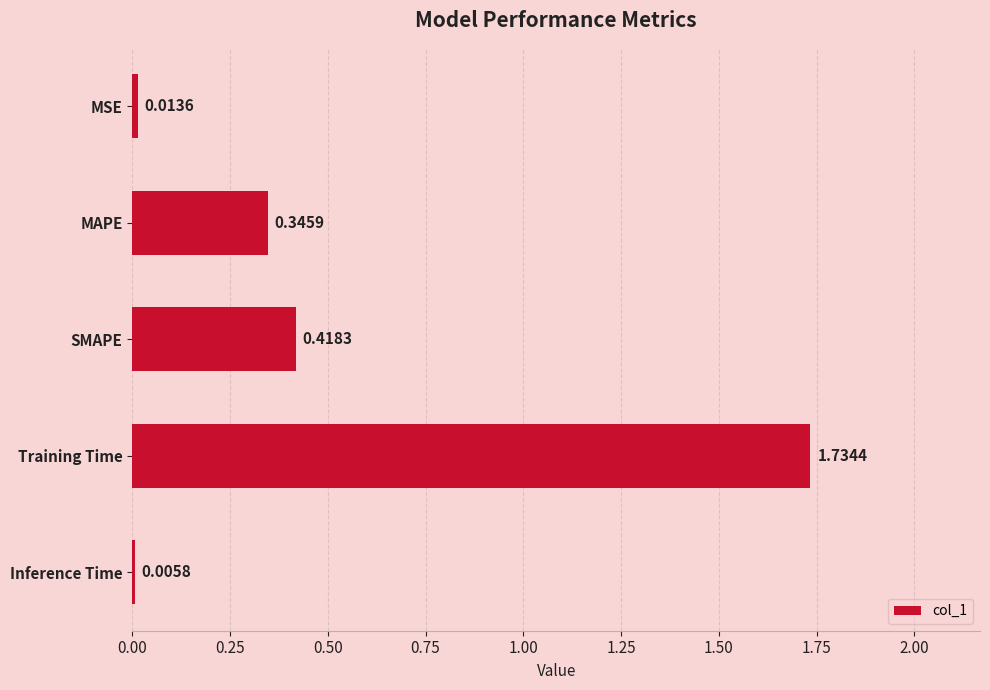

What is the change in value from MAPE to Inference Time?

-0.3